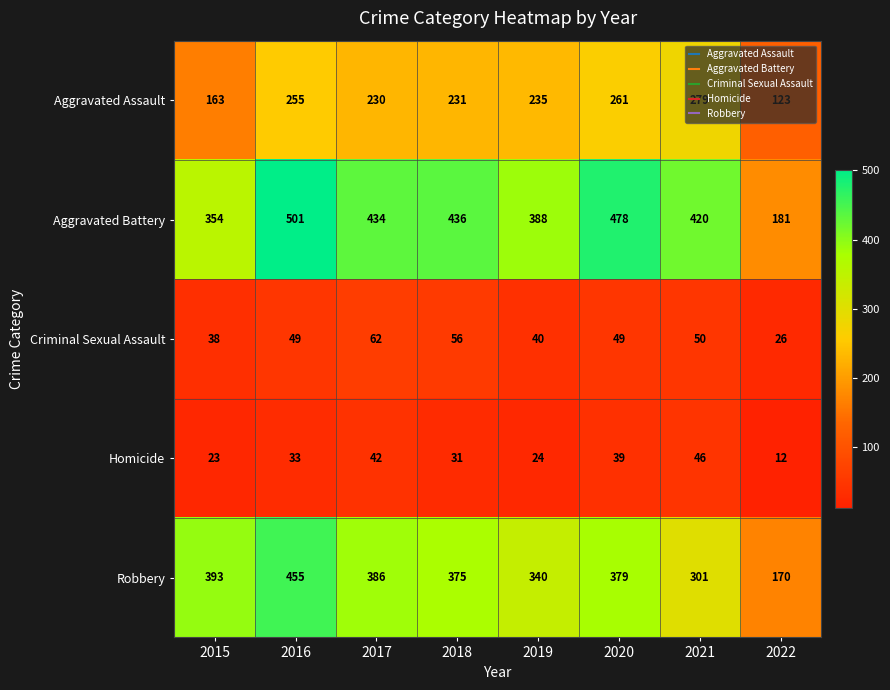

What is the average value of the Aggravated Battery series?

399